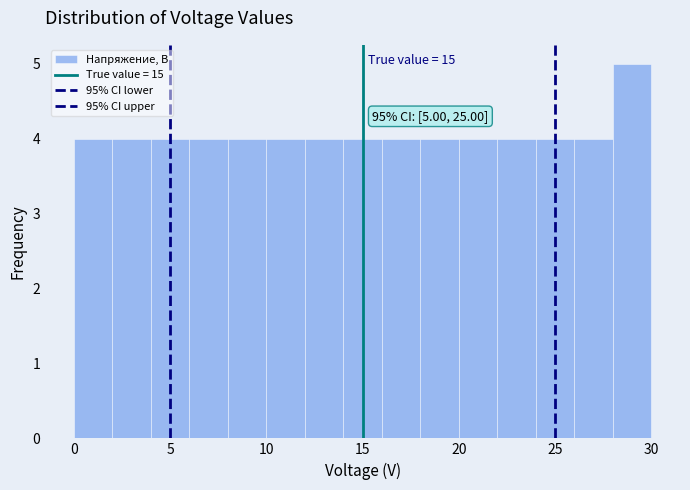

Over which range of the x-axis is the bar tallest?

28 to 30